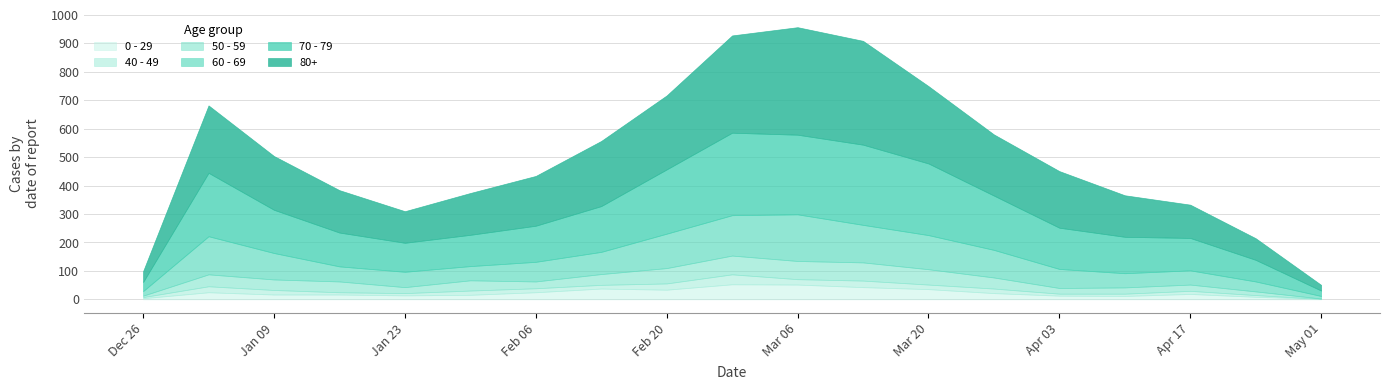

What position from the right is 2023-03-13?

8